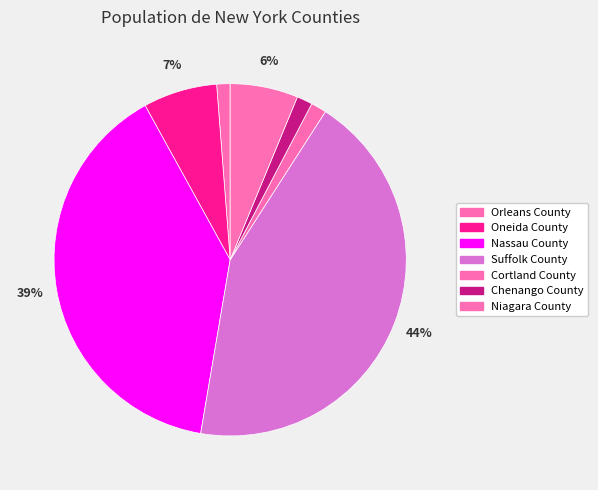

Combined, what portion of the pie is Nassau County and Chenango County?

40.7%